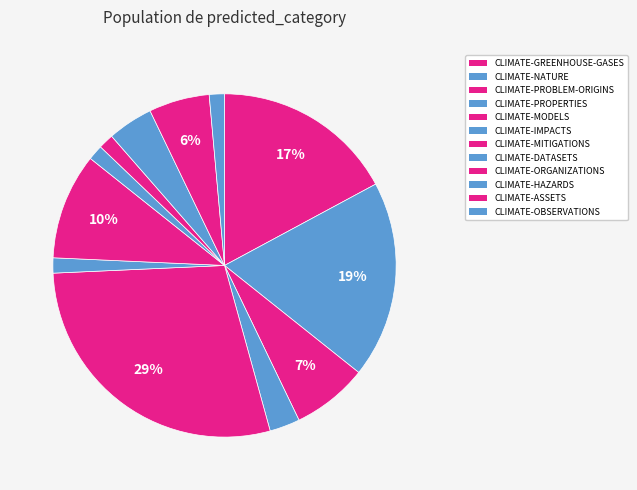

Rank the categories by value from lowest to highest.

CLIMATE-IMPACTS, CLIMATE-DATASETS, CLIMATE-ORGANIZATIONS, CLIMATE-OBSERVATIONS, CLIMATE-PROPERTIES, CLIMATE-HAZARDS, CLIMATE-ASSETS, CLIMATE-PROBLEM-ORIGINS, CLIMATE-MITIGATIONS, CLIMATE-GREENHOUSE-GASES, CLIMATE-NATURE, CLIMATE-MODELS